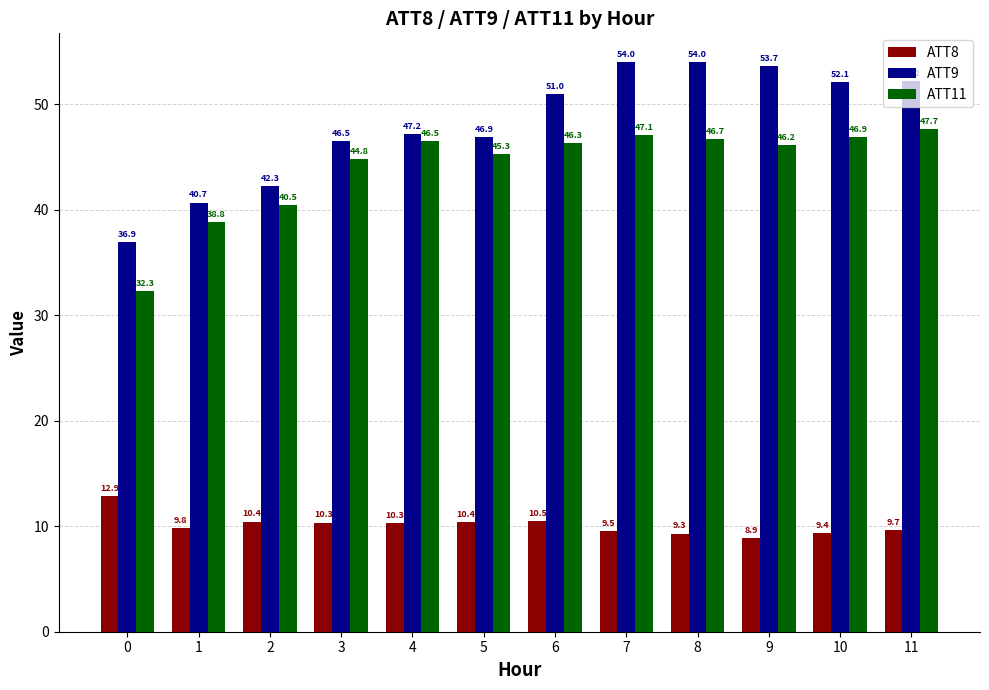

At which category does the chart reach its peak across all series?

7